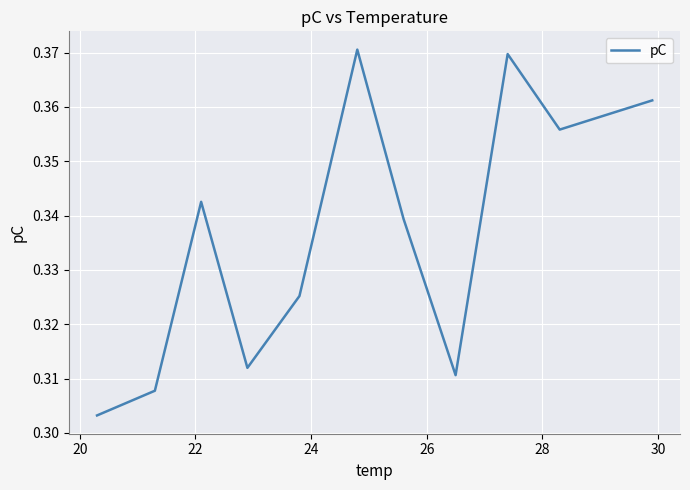

Count the values in the range 0 to 1.

11